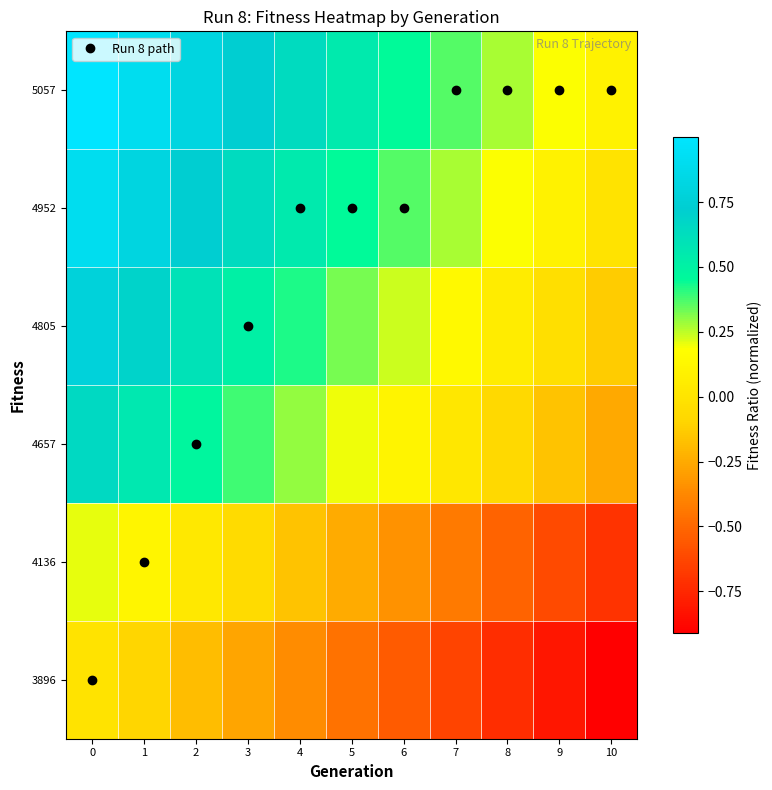

What is the maximum value shown in the chart?

1.0